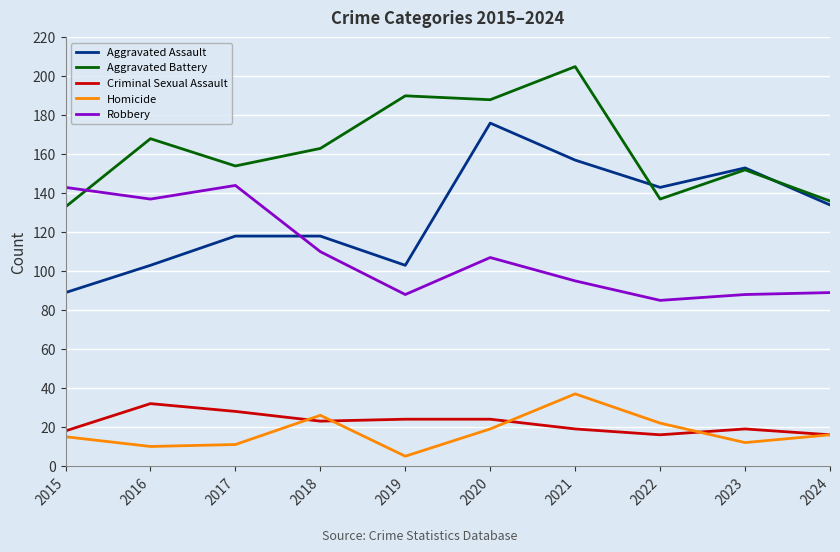

Reading left to right, transcribe all the data shown in this chart.

Aggravated Assault: 89	103	118	118	103	176	157	143	153	134
Aggravated Battery: 133	168	154	163	190	188	205	137	152	136
Criminal Sexual Assault: 18	32	28	23	24	24	19	16	19	16
Homicide: 15	10	11	26	5	19	37	22	12	16
Robbery: 143	137	144	110	88	107	95	85	88	89